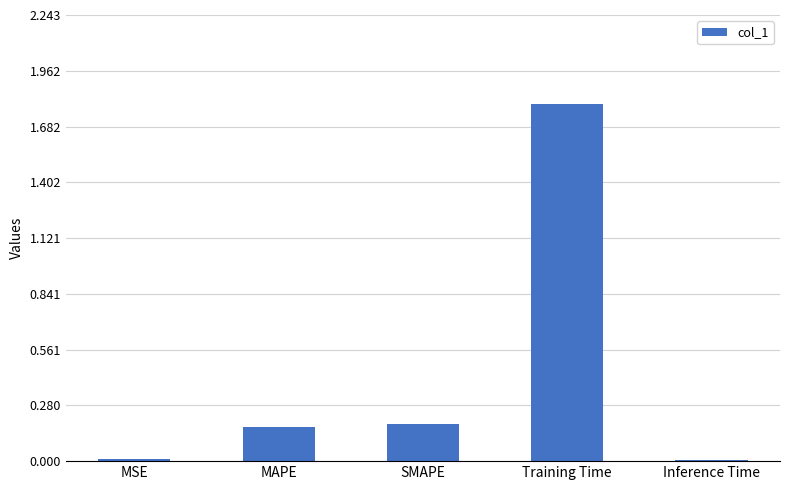

What is the maximum value shown in the chart?

1.8